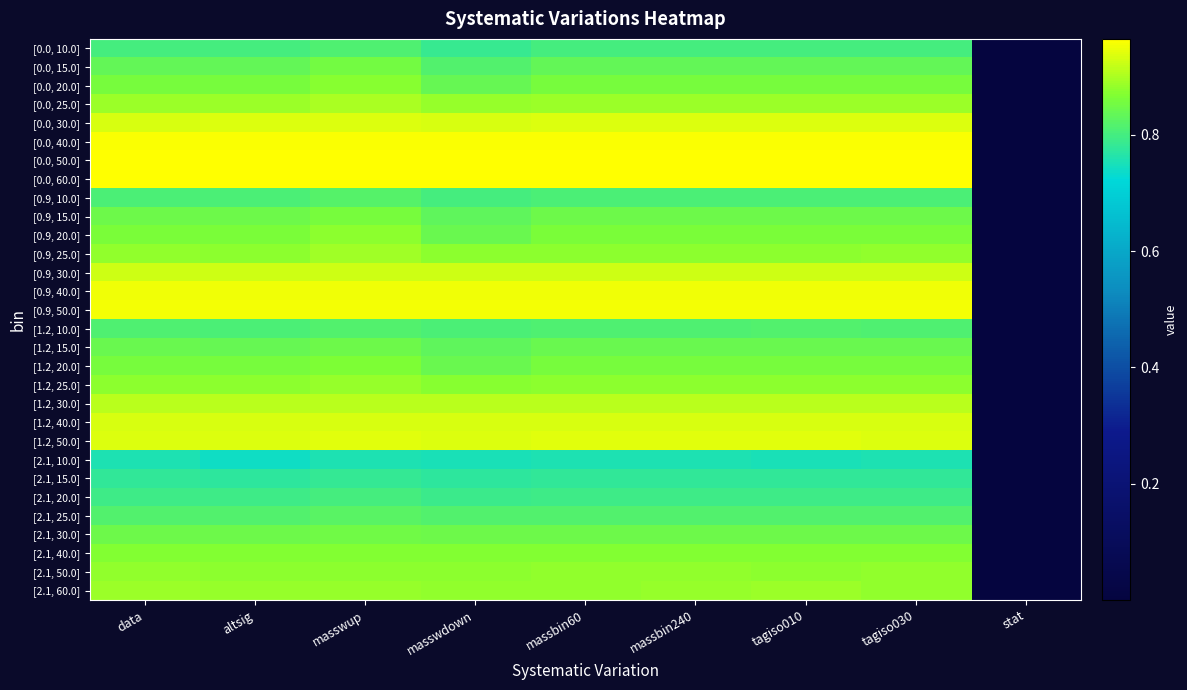

Reading left to right, list all the values displayed in this chart.

[0.0, 10.0]: data=0.8	altsig=0.8	masswup=0.8	masswdown=0.8	massbin60=0.8	massbin240=0.8	tagiso010=0.8	tagiso030=0.8	stat=0.0
[0.0, 15.0]: data=0.8	altsig=0.8	masswup=0.9	masswdown=0.8	massbin60=0.8	massbin240=0.8	tagiso010=0.8	tagiso030=0.8	stat=0.0
[0.0, 20.0]: data=0.9	altsig=0.9	masswup=0.9	masswdown=0.8	massbin60=0.9	massbin240=0.9	tagiso010=0.9	tagiso030=0.9	stat=0.0
[0.0, 25.0]: data=0.9	altsig=0.9	masswup=0.9	masswdown=0.9	massbin60=0.9	massbin240=0.9	tagiso010=0.9	tagiso030=0.9	stat=0.0
[0.0, 30.0]: data=0.9	altsig=0.9	masswup=0.9	masswdown=0.9	massbin60=0.9	massbin240=0.9	tagiso010=0.9	tagiso030=0.9	stat=0.0
[0.0, 40.0]: data=1.0	altsig=1.0	masswup=1.0	masswdown=1.0	massbin60=1.0	massbin240=1.0	tagiso010=1.0	tagiso030=1.0	stat=0.0
[0.0, 50.0]: data=1.0	altsig=1.0	masswup=1.0	masswdown=1.0	massbin60=1.0	massbin240=1.0	tagiso010=1.0	tagiso030=1.0	stat=0.0
[0.0, 60.0]: data=1.0	altsig=1.0	masswup=1.0	masswdown=1.0	massbin60=1.0	massbin240=1.0	tagiso010=1.0	tagiso030=1.0	stat=0.0
[0.9, 10.0]: data=0.8	altsig=0.8	masswup=0.8	masswdown=0.8	massbin60=0.8	massbin240=0.8	tagiso010=0.8	tagiso030=0.8	stat=0.0
[0.9, 15.0]: data=0.8	altsig=0.8	masswup=0.9	masswdown=0.8	massbin60=0.8	massbin240=0.8	tagiso010=0.8	tagiso030=0.8	stat=0.0
[0.9, 20.0]: data=0.9	altsig=0.9	masswup=0.9	masswdown=0.8	massbin60=0.9	massbin240=0.9	tagiso010=0.9	tagiso030=0.9	stat=0.0
[0.9, 25.0]: data=0.9	altsig=0.9	masswup=0.9	masswdown=0.9	massbin60=0.9	massbin240=0.9	tagiso010=0.9	tagiso030=0.9	stat=0.0
[0.9, 30.0]: data=0.9	altsig=0.9	masswup=0.9	masswdown=0.9	massbin60=0.9	massbin240=0.9	tagiso010=0.9	tagiso030=0.9	stat=0.0
[0.9, 40.0]: data=1.0	altsig=1.0	masswup=1.0	masswdown=1.0	massbin60=1.0	massbin240=1.0	tagiso010=1.0	tagiso030=1.0	stat=0.0
[0.9, 50.0]: data=1.0	altsig=1.0	masswup=1.0	masswdown=1.0	massbin60=1.0	massbin240=1.0	tagiso010=1.0	tagiso030=1.0	stat=0.0
[1.2, 10.0]: data=0.8	altsig=0.8	masswup=0.8	masswdown=0.8	massbin60=0.8	massbin240=0.8	tagiso010=0.8	tagiso030=0.8	stat=0.0
[1.2, 15.0]: data=0.8	altsig=0.8	masswup=0.8	masswdown=0.8	massbin60=0.8	massbin240=0.8	tagiso010=0.8	tagiso030=0.8	stat=0.0
[1.2, 20.0]: data=0.9	altsig=0.9	masswup=0.9	masswdown=0.8	massbin60=0.9	massbin240=0.9	tagiso010=0.9	tagiso030=0.9	stat=0.0
[1.2, 25.0]: data=0.9	altsig=0.9	masswup=0.9	masswdown=0.9	massbin60=0.9	massbin240=0.9	tagiso010=0.9	tagiso030=0.9	stat=0.0
[1.2, 30.0]: data=0.9	altsig=0.9	masswup=0.9	masswdown=0.9	massbin60=0.9	massbin240=0.9	tagiso010=0.9	tagiso030=0.9	stat=0.0
[1.2, 40.0]: data=0.9	altsig=0.9	masswup=0.9	masswdown=0.9	massbin60=0.9	massbin240=0.9	tagiso010=0.9	tagiso030=0.9	stat=0.0
[1.2, 50.0]: data=0.9	altsig=0.9	masswup=0.9	masswdown=0.9	massbin60=0.9	massbin240=0.9	tagiso010=0.9	tagiso030=0.9	stat=0.0
[2.1, 10.0]: data=0.8	altsig=0.7	masswup=0.8	masswdown=0.8	massbin60=0.8	massbin240=0.8	tagiso010=0.8	tagiso030=0.8	stat=0.0
[2.1, 15.0]: data=0.8	altsig=0.8	masswup=0.8	masswdown=0.8	massbin60=0.8	massbin240=0.8	tagiso010=0.8	tagiso030=0.8	stat=0.0
[2.1, 20.0]: data=0.8	altsig=0.8	masswup=0.8	masswdown=0.8	massbin60=0.8	massbin240=0.8	tagiso010=0.8	tagiso030=0.8	stat=0.0
[2.1, 25.0]: data=0.8	altsig=0.8	masswup=0.8	masswdown=0.8	massbin60=0.8	massbin240=0.8	tagiso010=0.8	tagiso030=0.8	stat=0.0
[2.1, 30.0]: data=0.8	altsig=0.8	masswup=0.8	masswdown=0.8	massbin60=0.8	massbin240=0.8	tagiso010=0.8	tagiso030=0.8	stat=0.0
[2.1, 40.0]: data=0.9	altsig=0.9	masswup=0.9	masswdown=0.9	massbin60=0.9	massbin240=0.9	tagiso010=0.9	tagiso030=0.9	stat=0.0
[2.1, 50.0]: data=0.9	altsig=0.9	masswup=0.9	masswdown=0.9	massbin60=0.9	massbin240=0.9	tagiso010=0.9	tagiso030=0.9	stat=0.0
[2.1, 60.0]: data=0.9	altsig=0.9	masswup=0.9	masswdown=0.9	massbin60=0.9	massbin240=0.9	tagiso010=0.9	tagiso030=0.9	stat=0.0